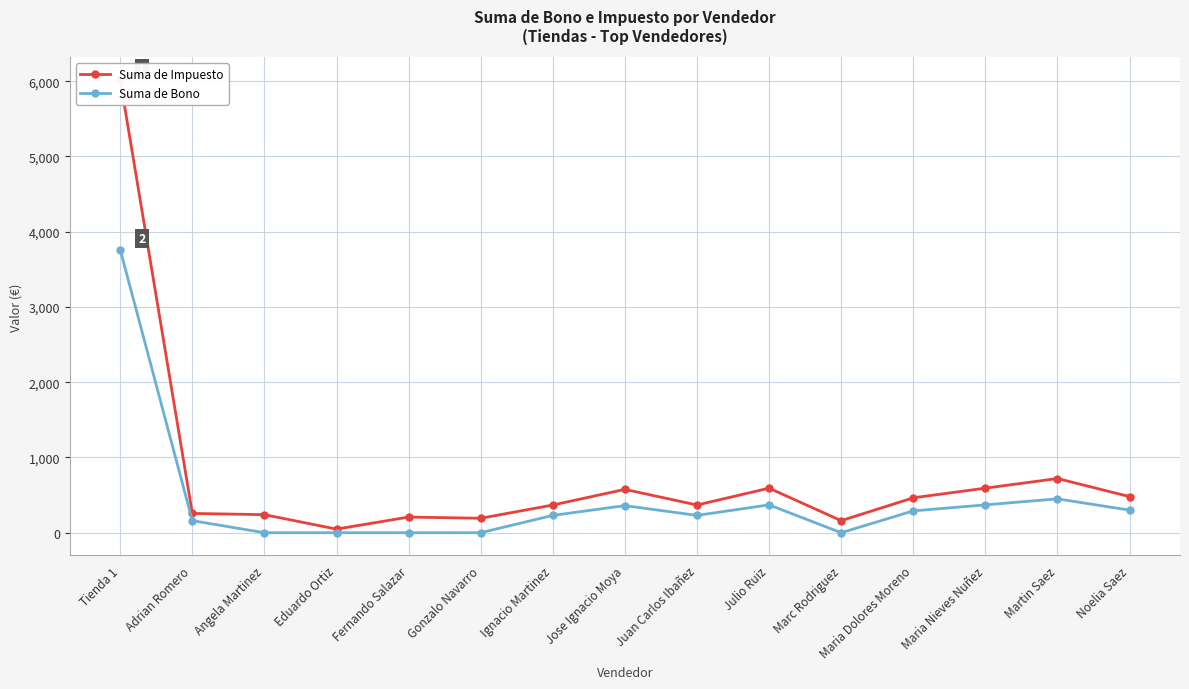

What is the difference between the second highest and second lowest values in the Suma de Impuesto series?

560